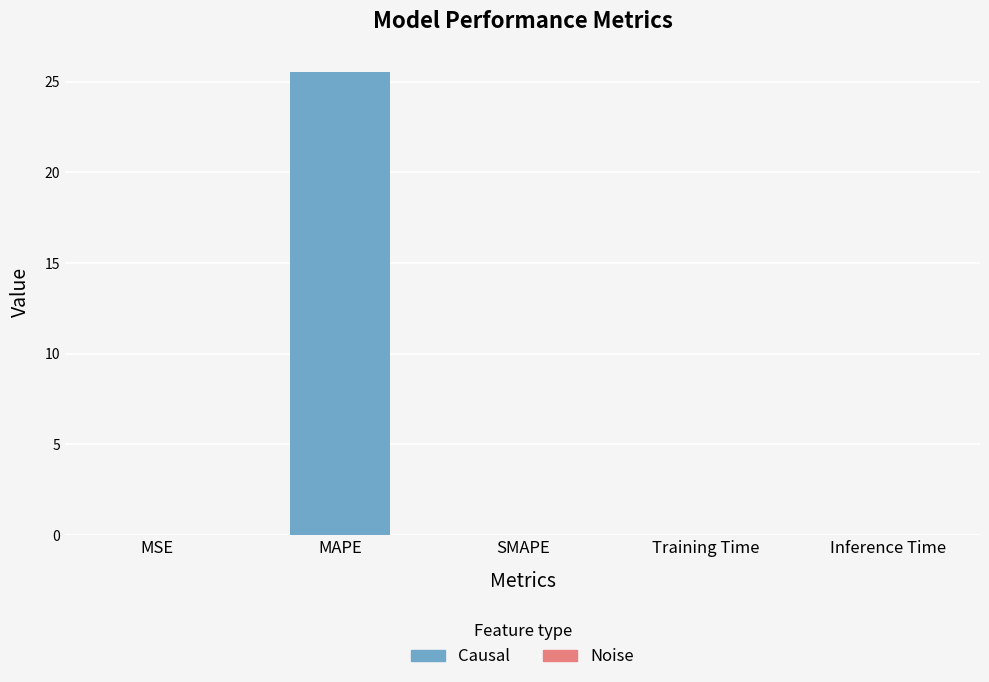

True or false: the data shows 0.0 at MSE.

True